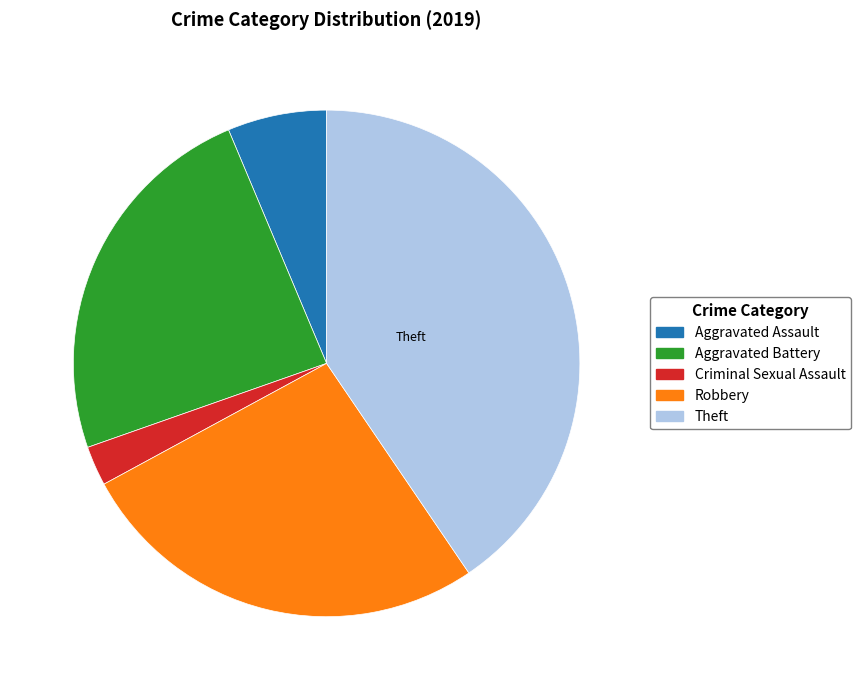

Between Aggravated Assault and Aggravated Battery, which is larger?

Aggravated Battery